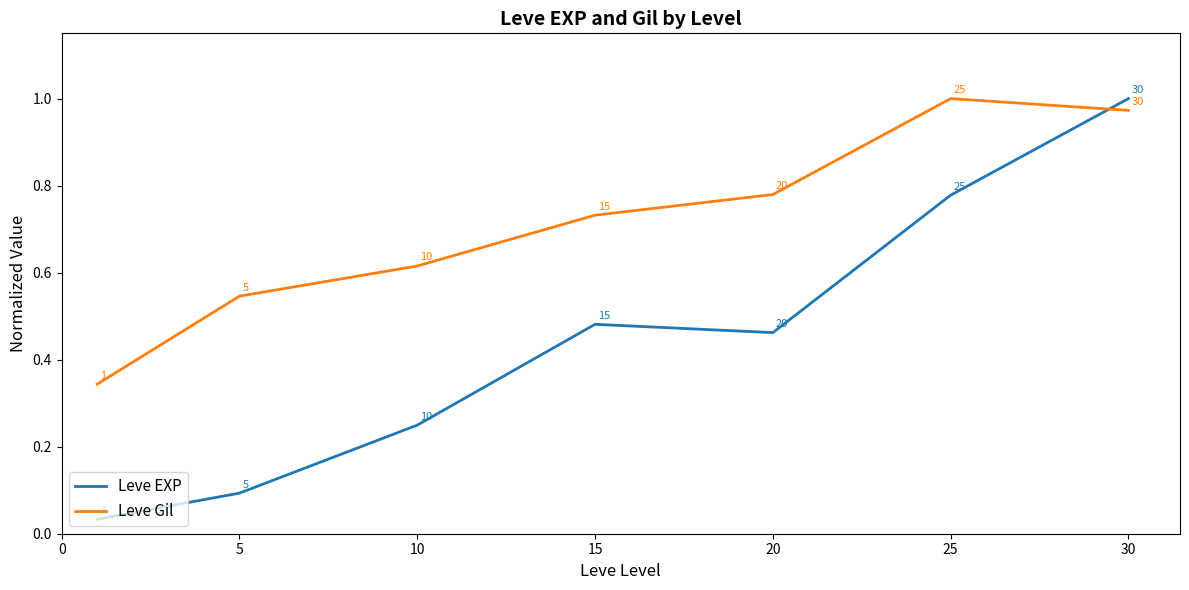

Which series has the largest total across all categories?

Leve Gil